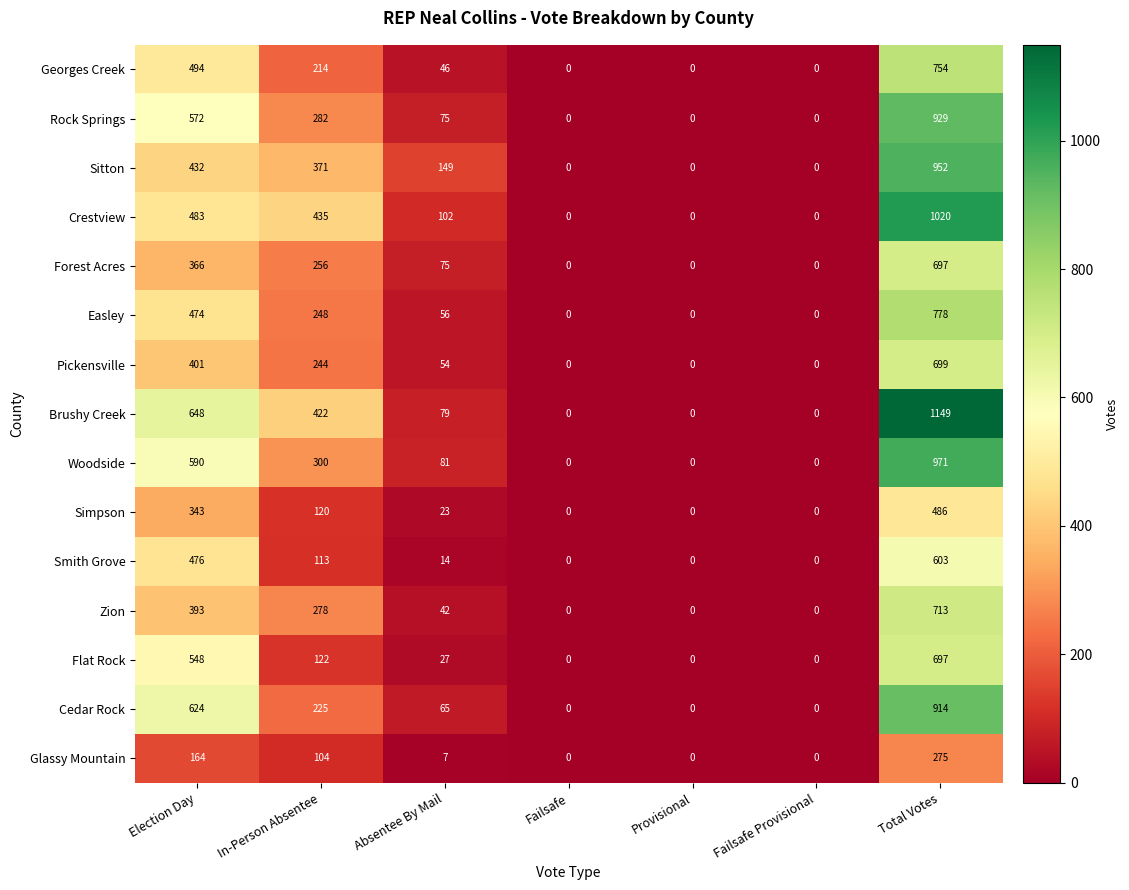

The value of Rock Springs at Absentee By Mail is 36. True or false?

False